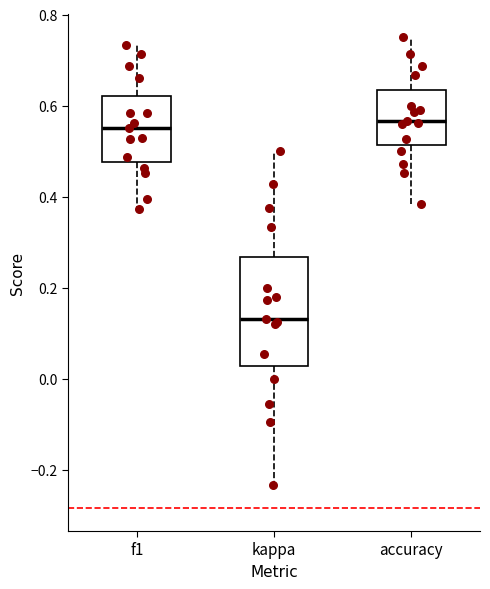

Reading left to right, transcribe this box plot: for each box, give where its median line is, the range the box spans, and where its two whiskers end, as read against the y-axis. The values are not printed on the chart, so give them approximately, as read against the axis.

f1: median 0.56, box 0.48 to 0.62, whiskers 0.38 to 0.74
kappa: median 0.14, box 0.02 to 0.26, whiskers -0.24 to 0.50
accuracy: median 0.56, box 0.52 to 0.64, whiskers 0.38 to 0.76